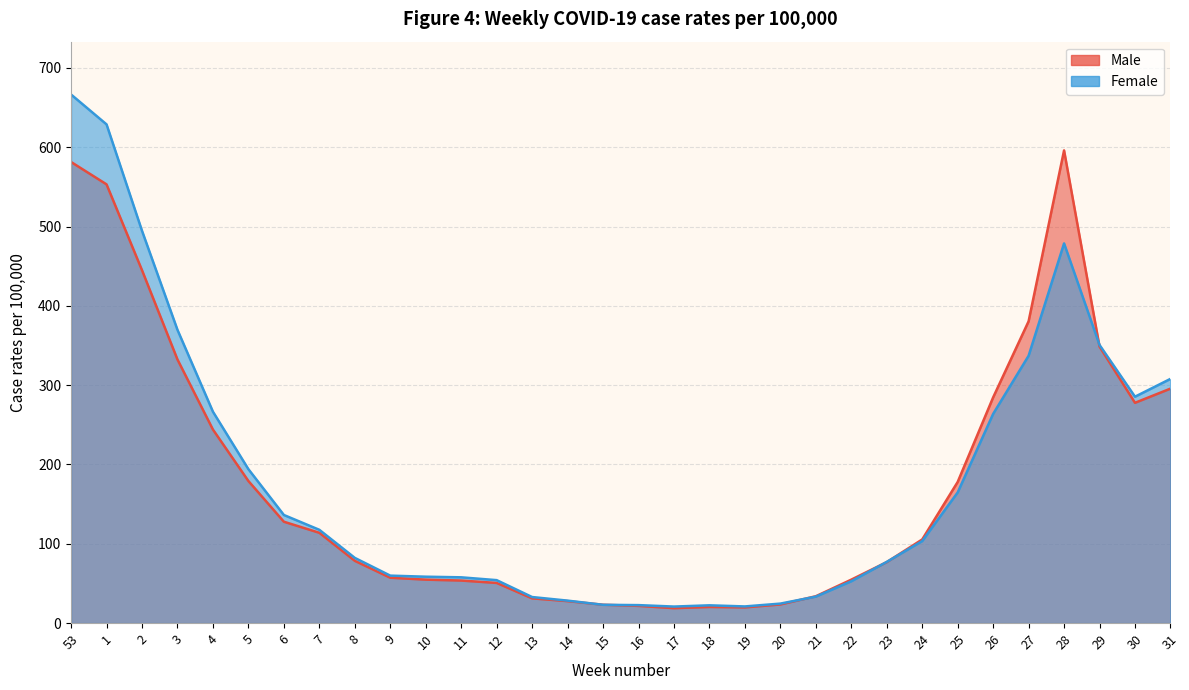

Reading right to left, list all the values displayed in this chart.

Male: 31=295.7	30=277.8	29=348.7	28=596.1	27=380.6	26=284.6	25=177.9	24=105.5	23=76.9	22=54.8	21=33.8	20=23.5	19=19.8	18=20.3	17=18.8	16=21.7	15=23.1	14=27.7	13=31.2	12=50.6	11=53.6	10=54.8	9=57.2	8=78.5	7=113.9	6=127.8	5=179.1	4=244.0	3=332.4	2=445.0	1=553.2	53=581.4
Female: 31=307.9	30=285.5	29=350.7	28=478.8	27=337.1	26=263.8	25=164.7	24=103.4	23=77.2	22=52.7	21=33.4	20=24.6	19=21.0	18=22.4	17=20.8	16=22.6	15=23.0	14=28.3	13=32.9	12=54.1	11=57.7	10=58.5	9=59.8	8=82.2	7=117.6	6=136.3	5=194.1	4=266.6	3=369.8	2=494.7	1=628.9	53=666.5